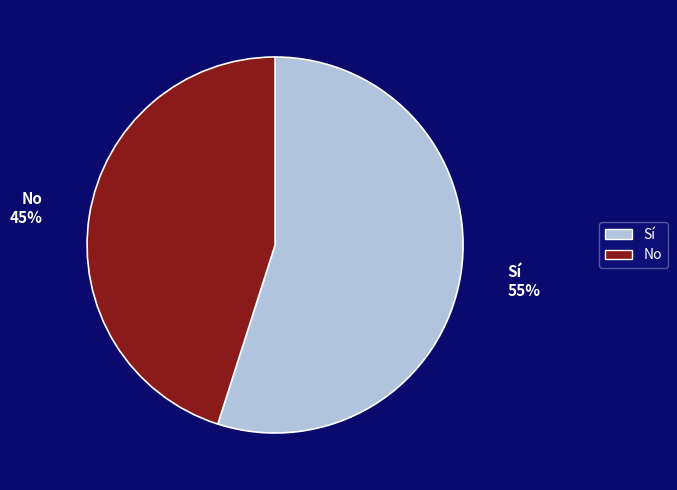

To the nearest percent, what portion does No represent?

45%